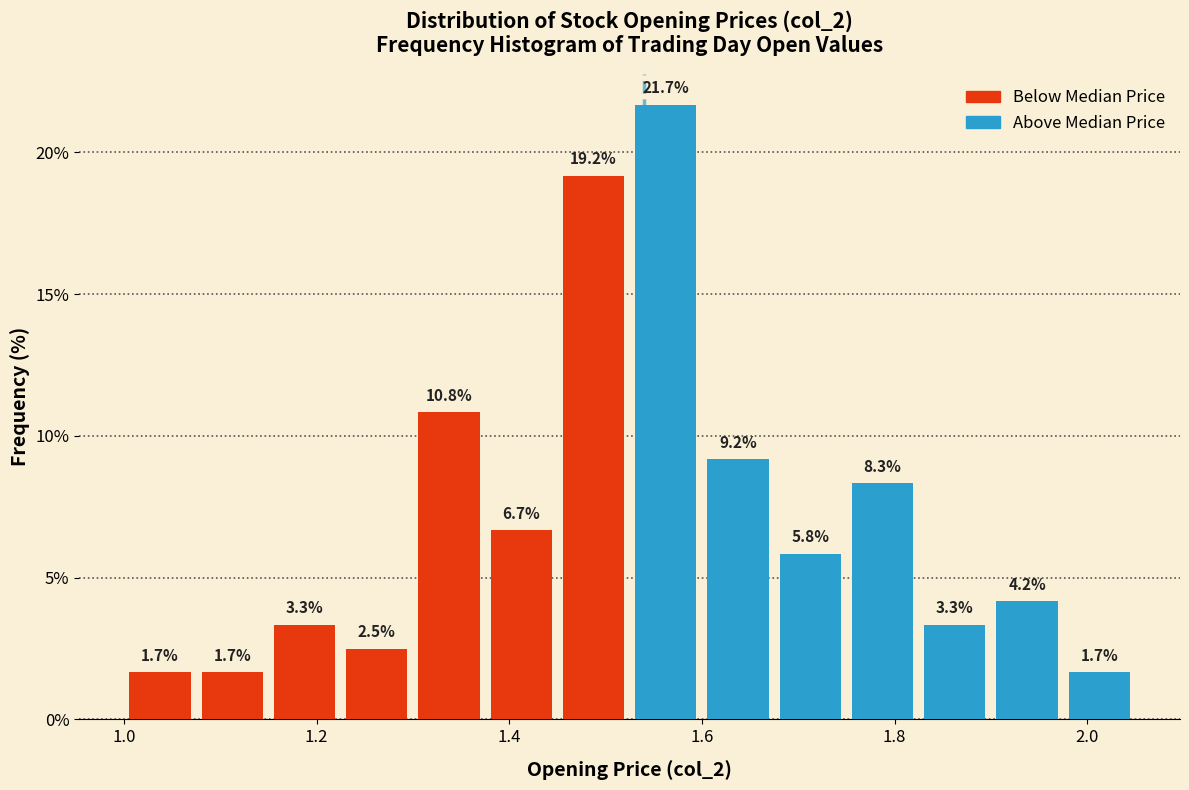

Around what value on the x-axis is the tallest bar? Give the approximate position of its centre, as read against the axis.

1.56